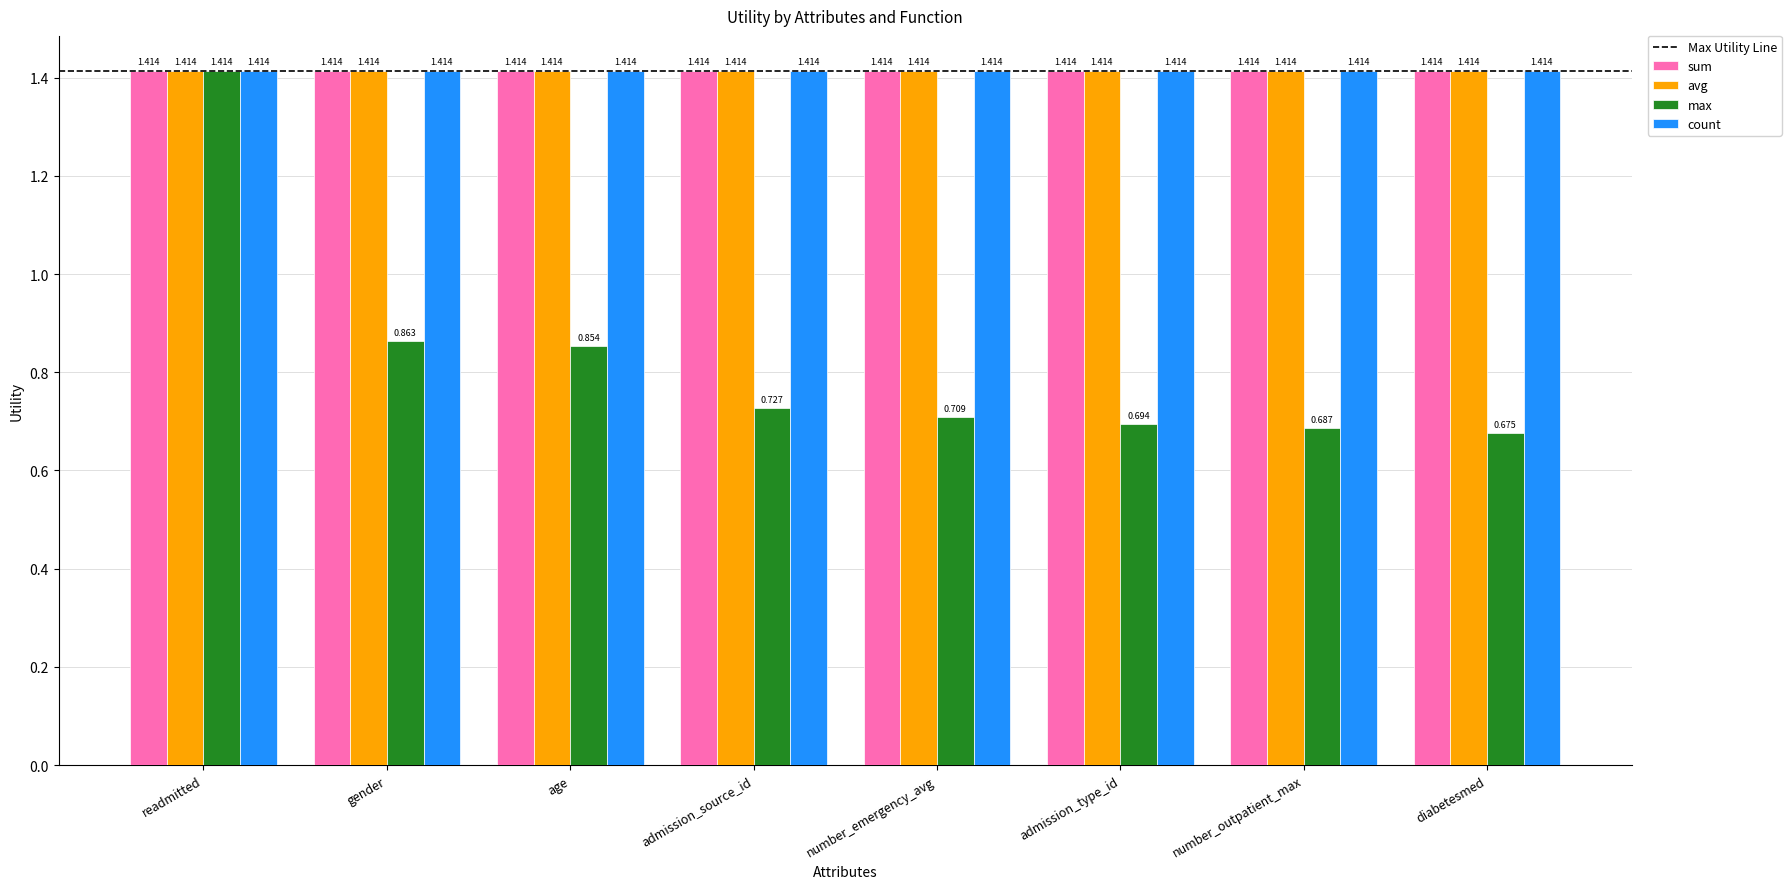

What is the sum of all sum values?

11.3